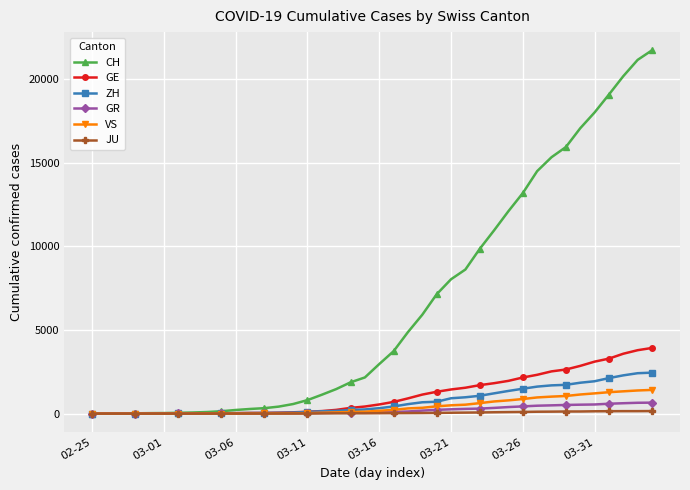

At how many categories does at least one series exceed 16460?

6